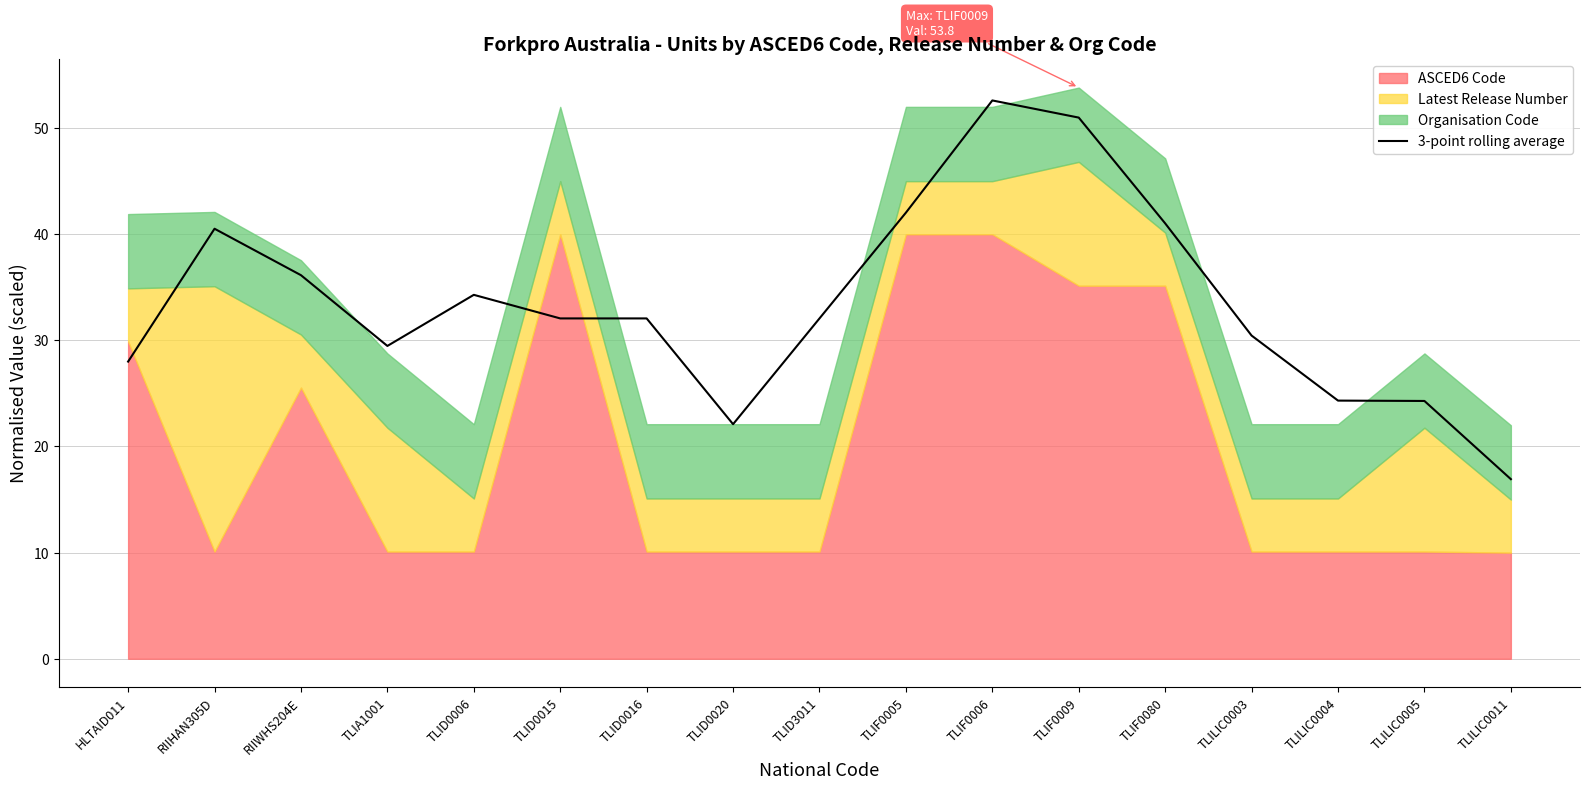

What is the value of the 12th point from the left?

51.0